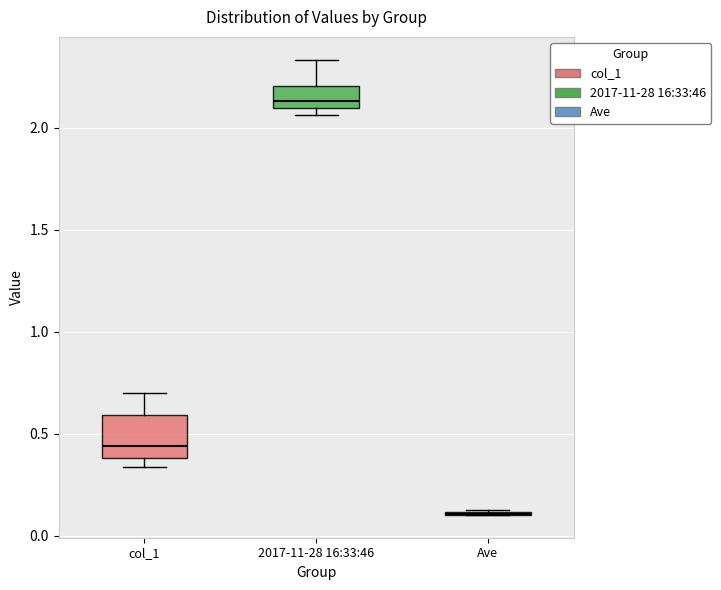

Comparing the boxes themselves (not the whiskers), which one is the tallest?

col_1